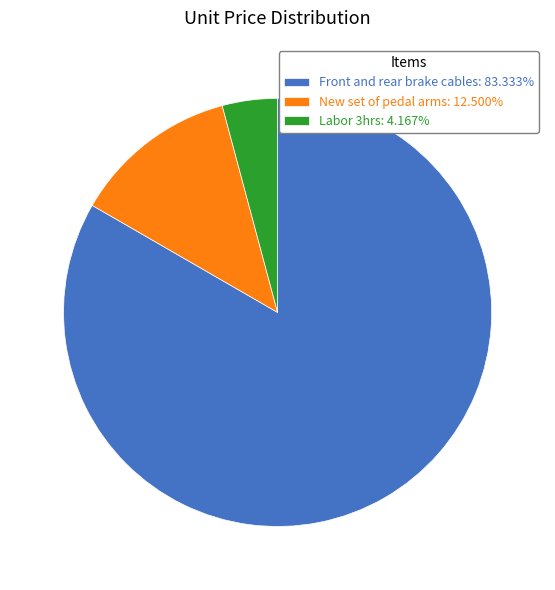

Is there a majority slice in this chart?

Yes